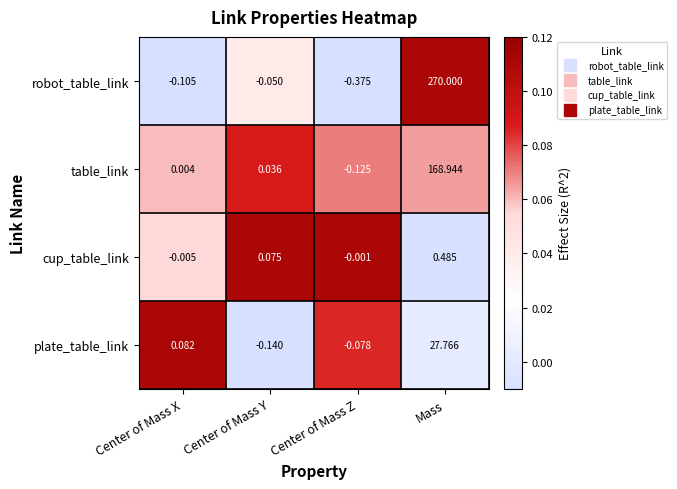

Which label corresponds to the smallest value in the chart?

Center of Mass Z